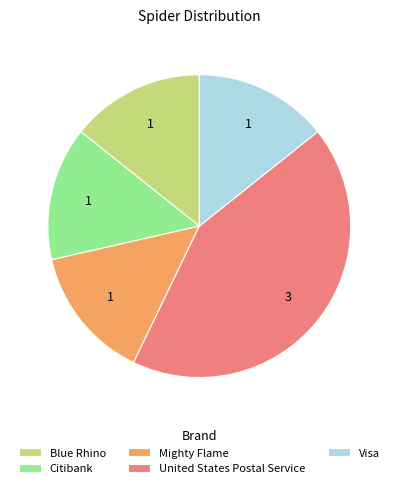

Does Citibank represent more than half of the total?

No